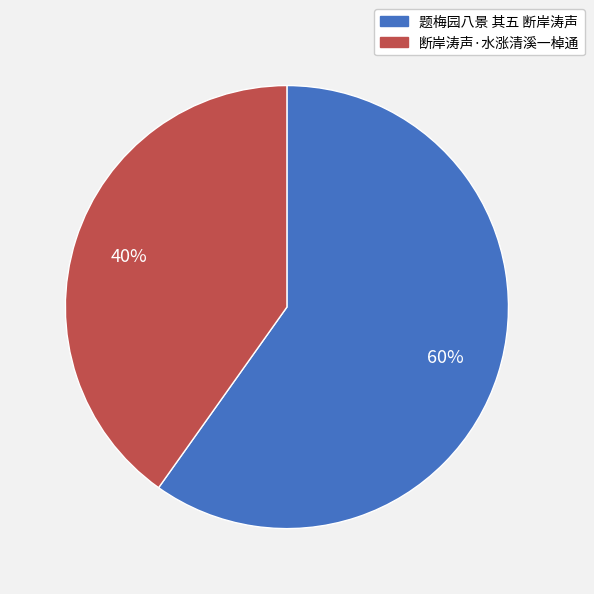

To the nearest percent, what portion does 断岸涛声·水涨清溪一棹通 represent?

40%